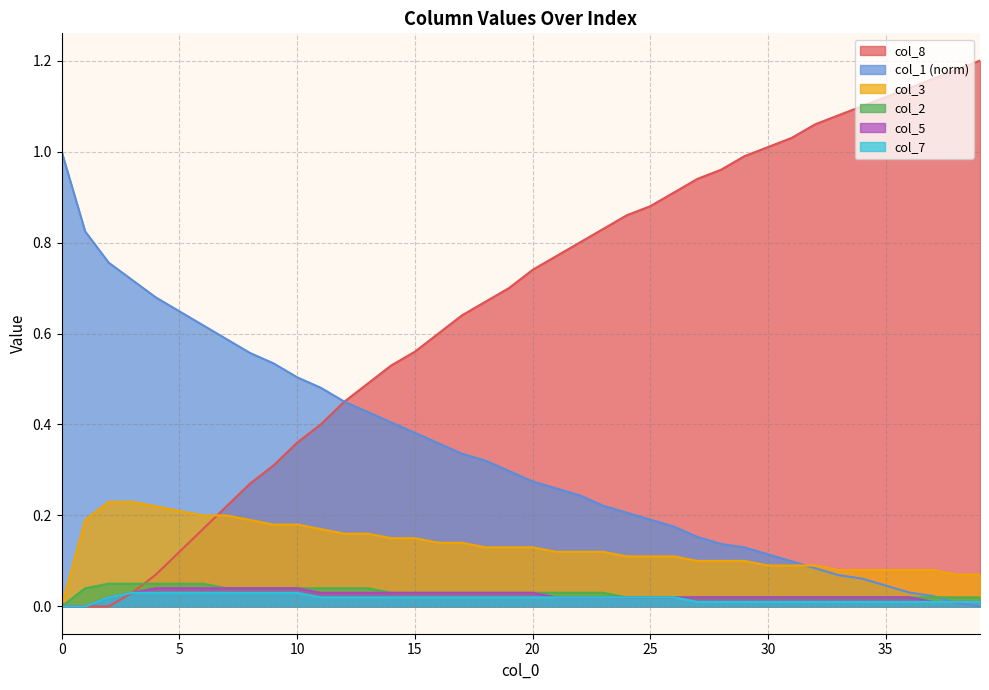

The value of col_7 at 7 is 0.1. True or false?

False